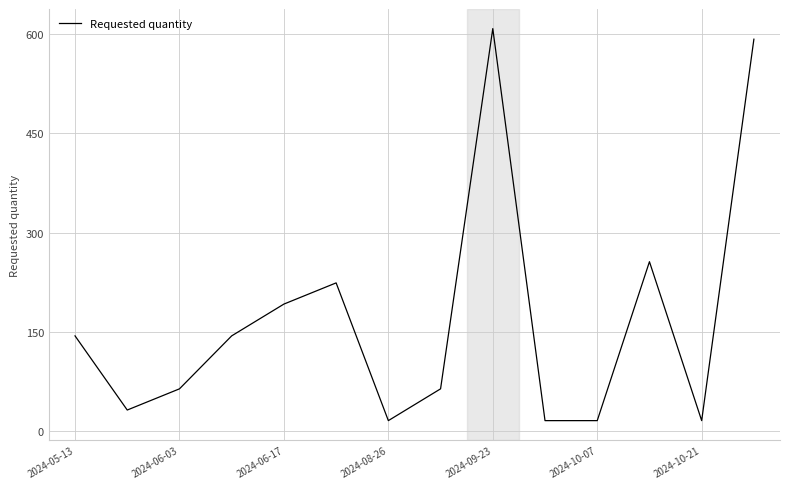

What is the difference between the maximum and minimum values?

592